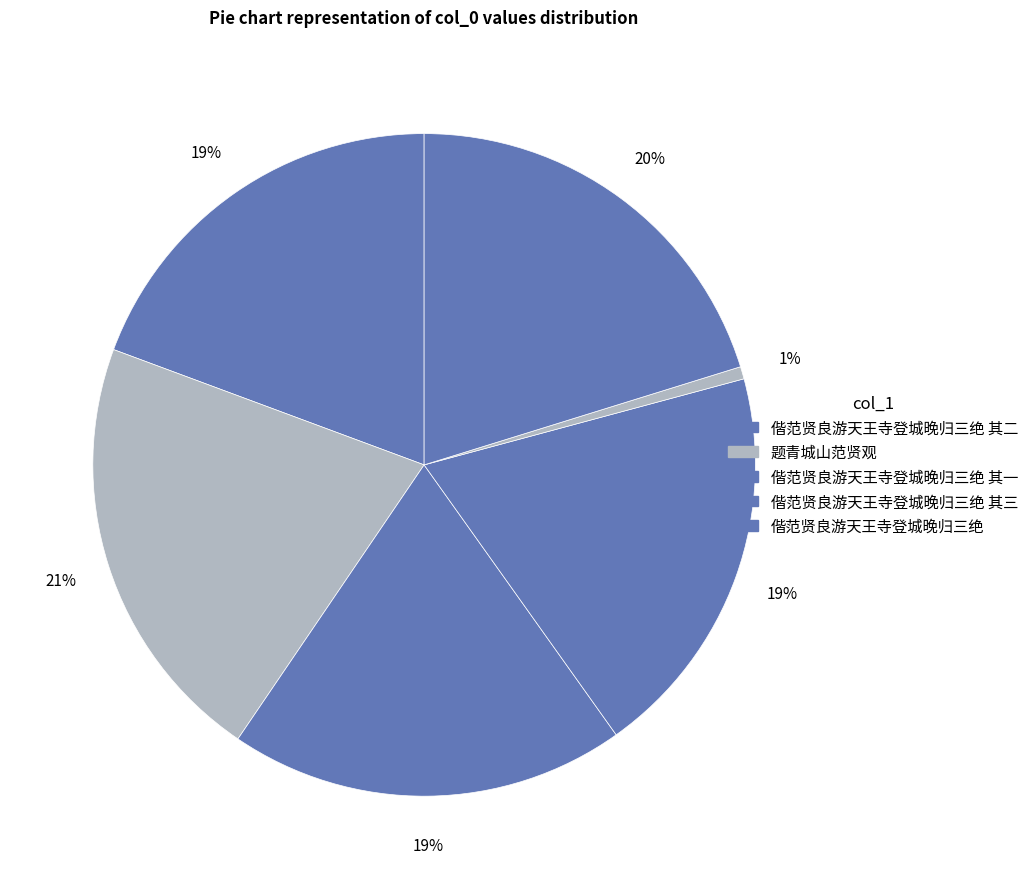

Count the number of slices in the pie.

6